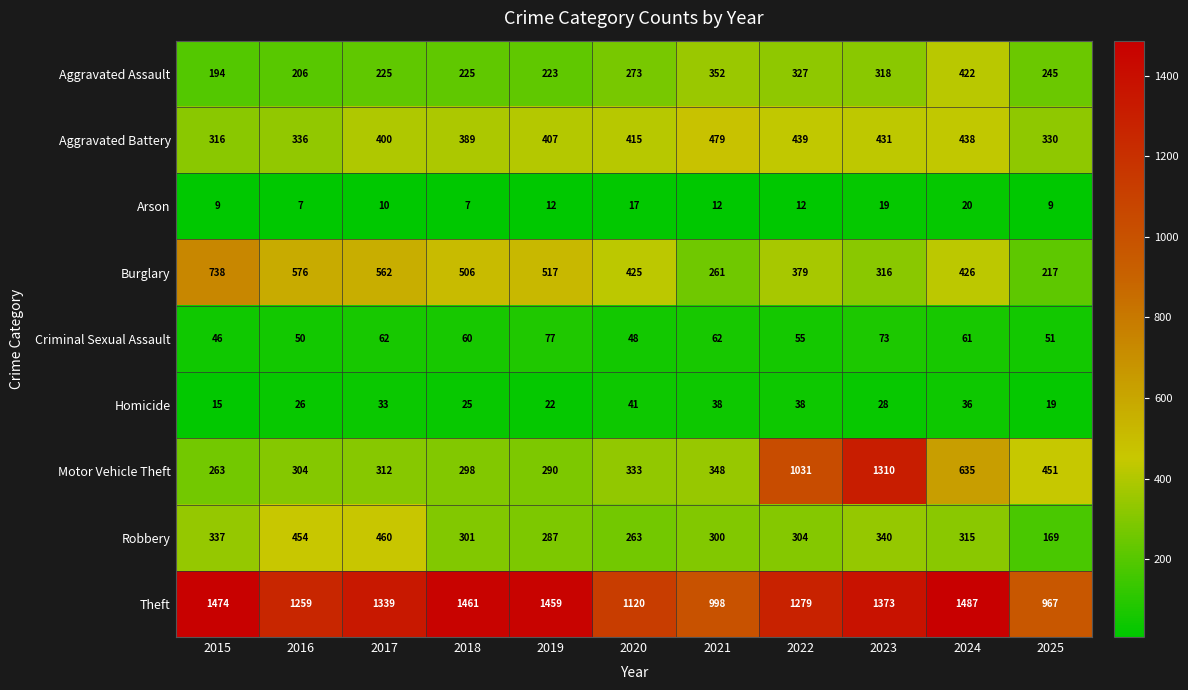

Which series has the widest spread of values?

Motor Vehicle Theft